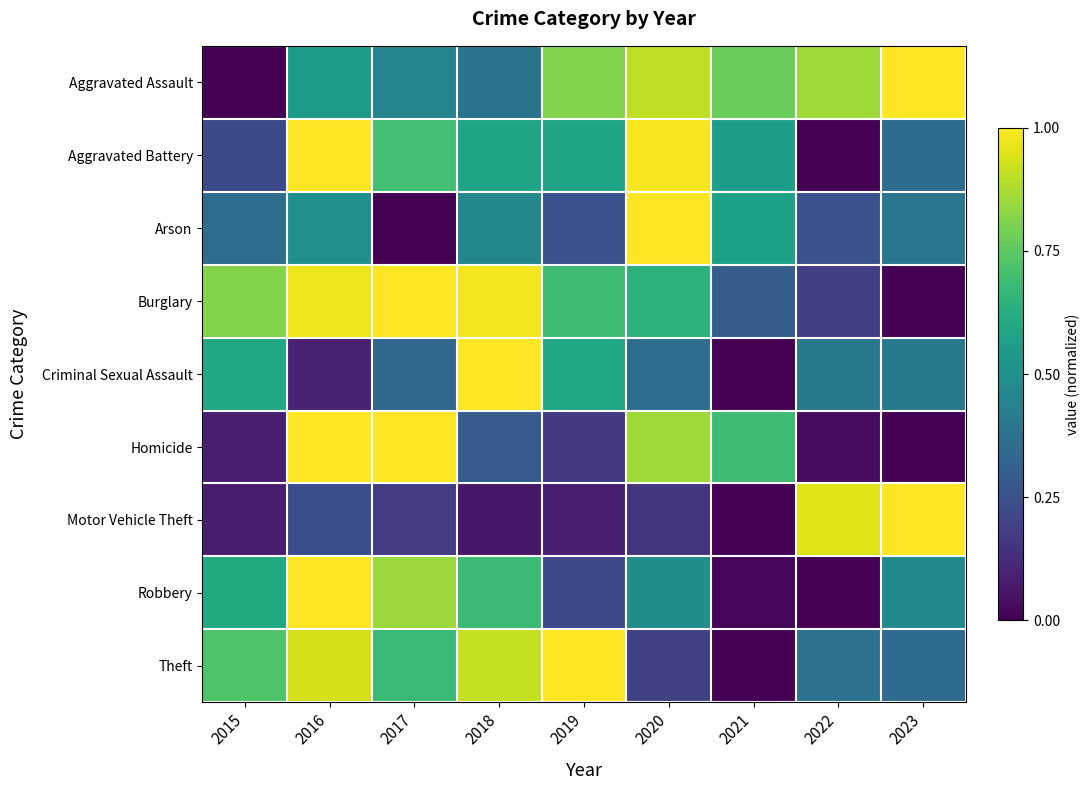

What is the difference between the highest and lowest values at 2017?

1.0